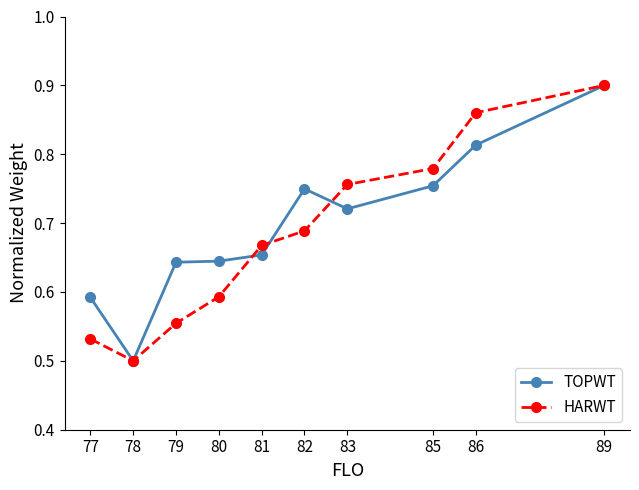

Does the chart display data point markers on the line(s)?

Yes